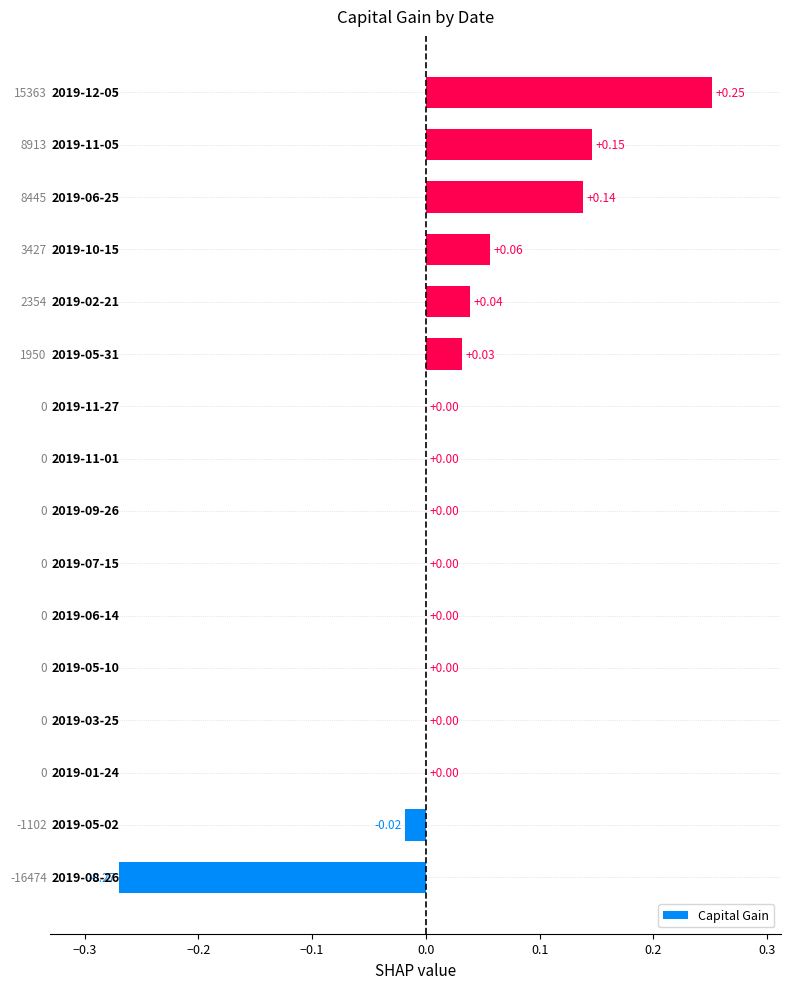

What is the sum of all values?

0.4